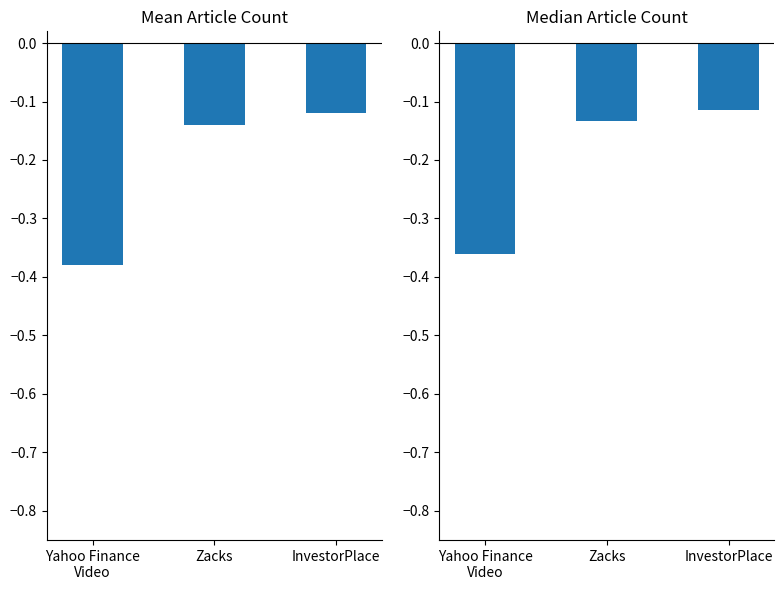

Between InvestorPlace and Zacks, which is larger?

InvestorPlace